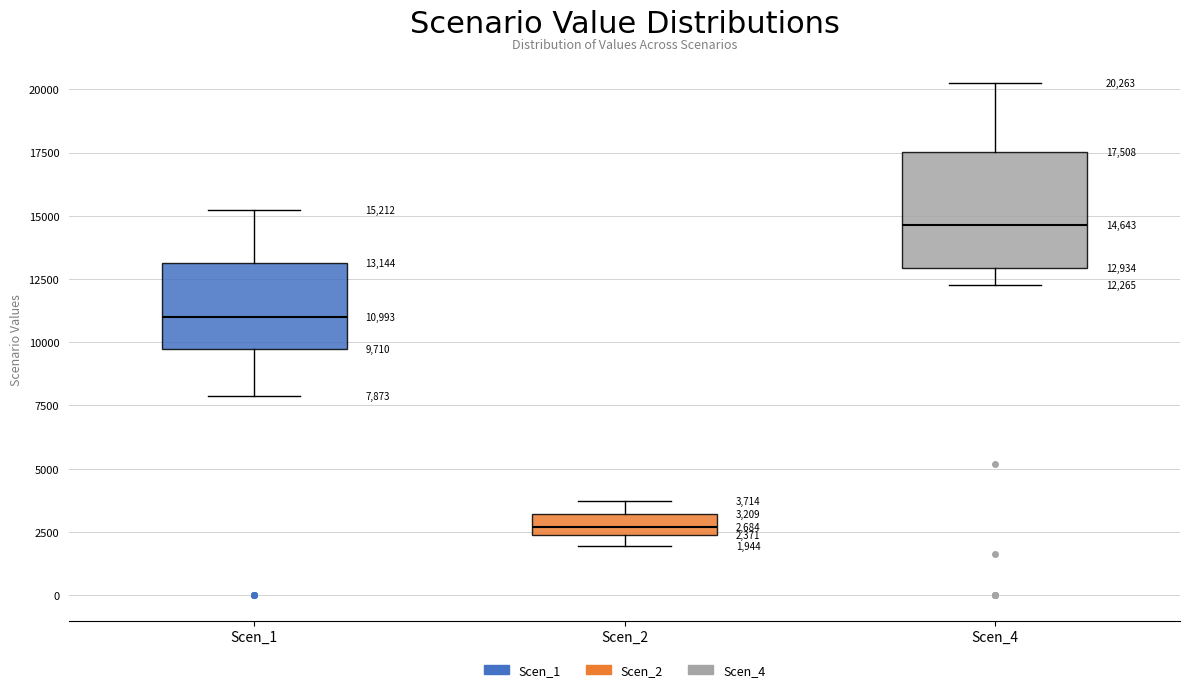

Which box's median line is the lowest?

Scen_2